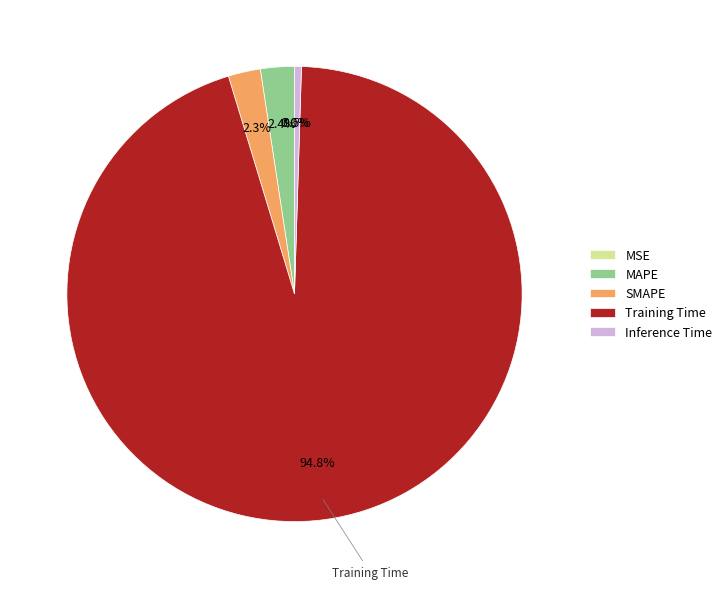

Combined, do MAPE and SMAPE account for over 50%?

No